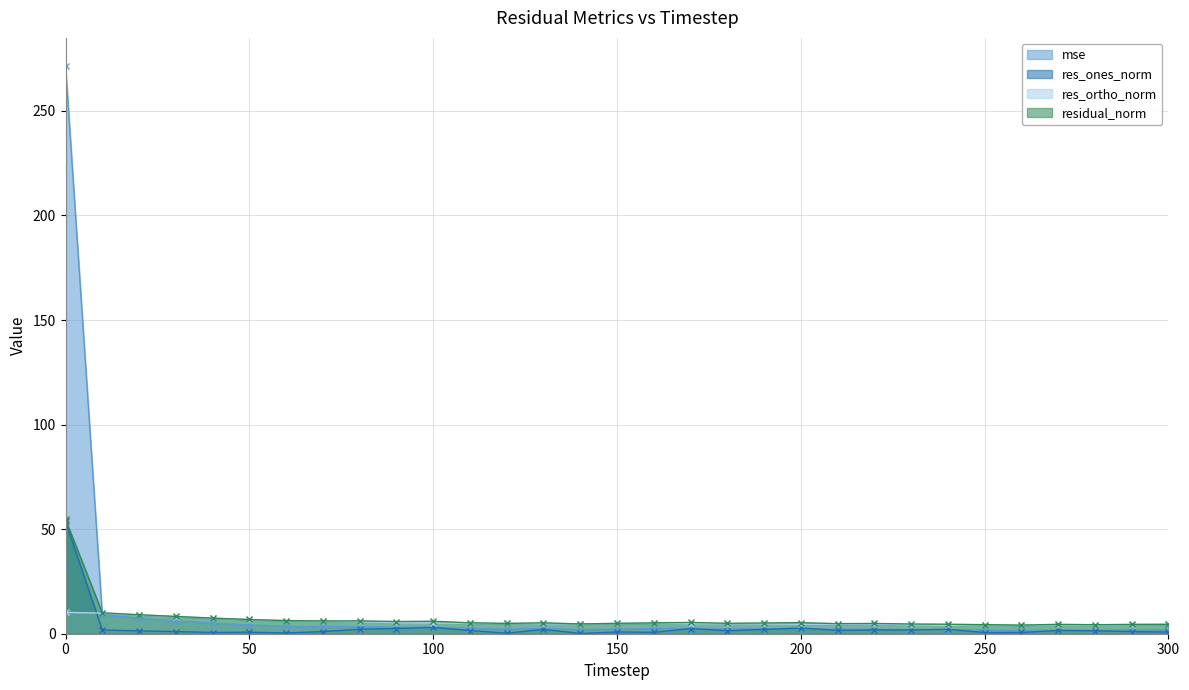

Does the chart have visible grid lines?

Yes